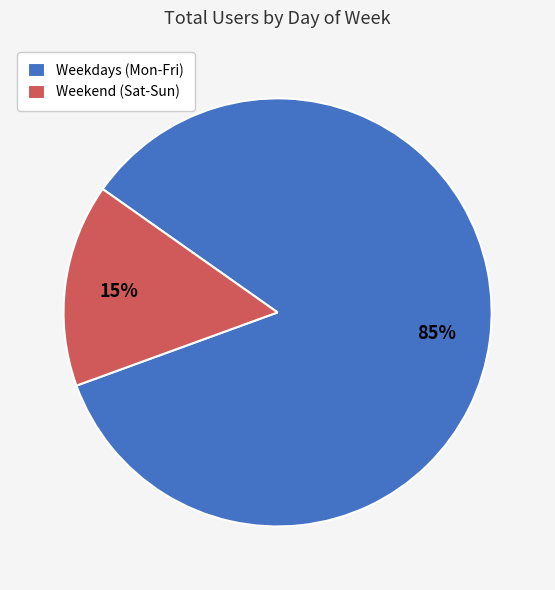

True or false: Weekdays (Mon-Fri) accounts for 92% of the total.

False